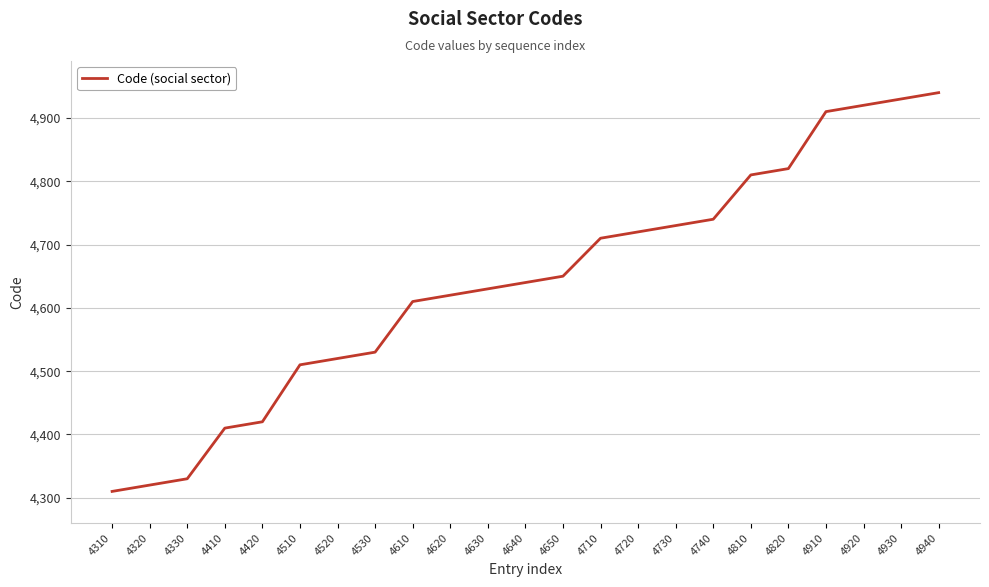

What is the difference between the maximum and minimum values?

630